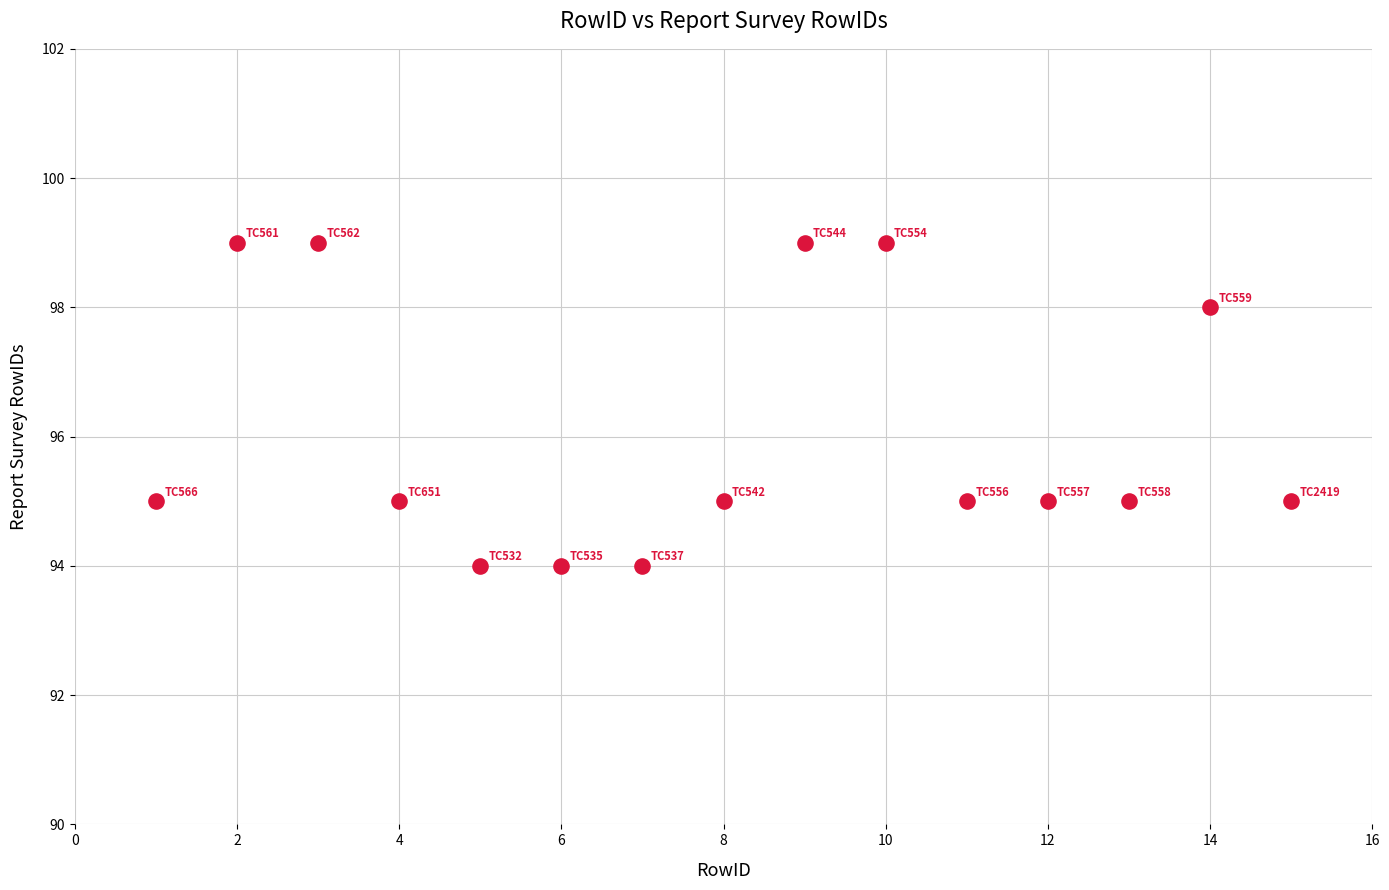

What is the range of Y values (max minus min)?

5